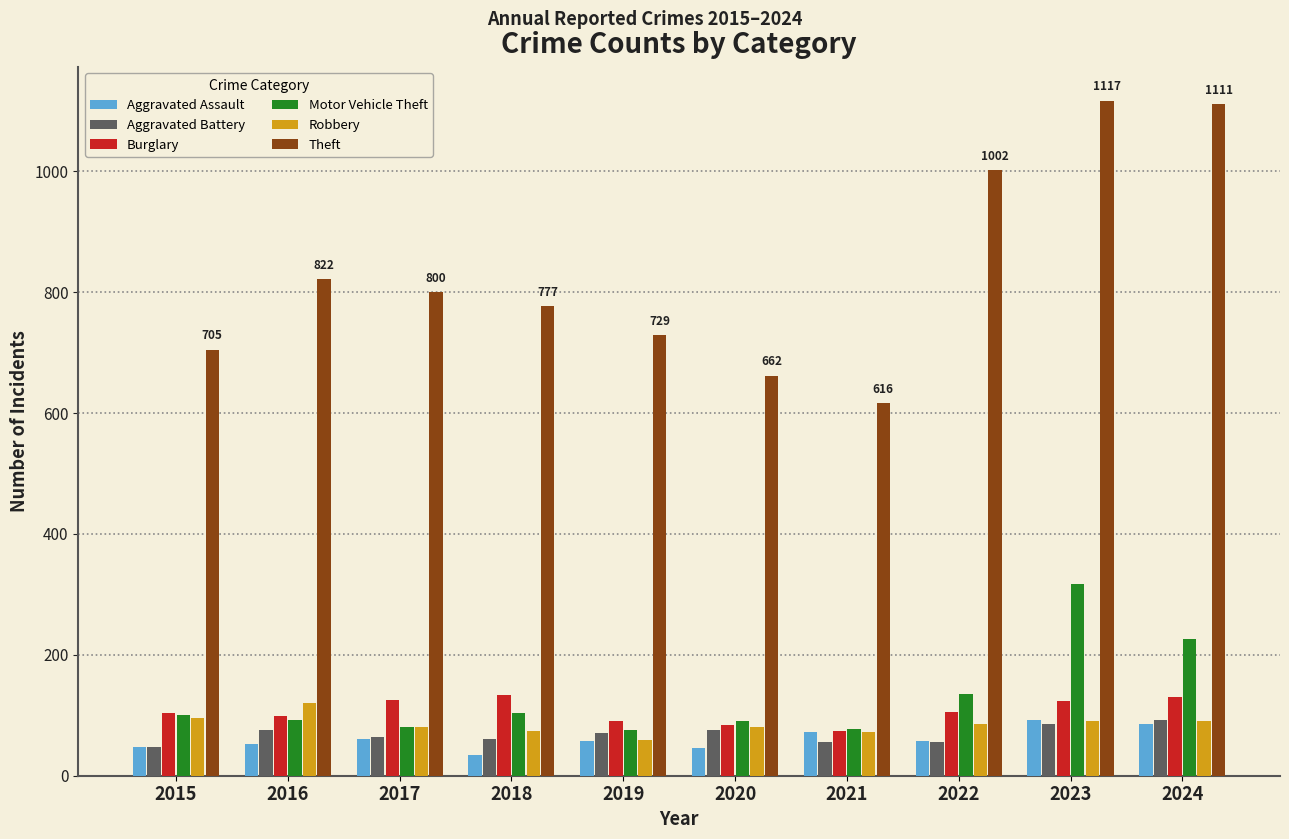

The Theft series shows 1002 at 2022. True or false?

True